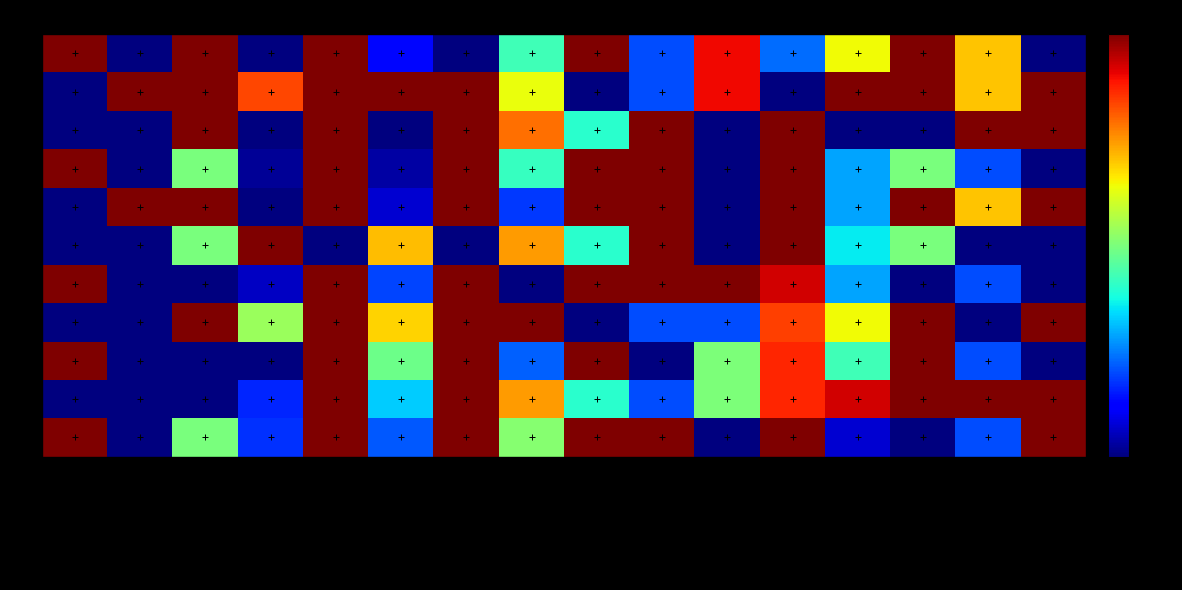

Which series has the largest total across all categories?

R1